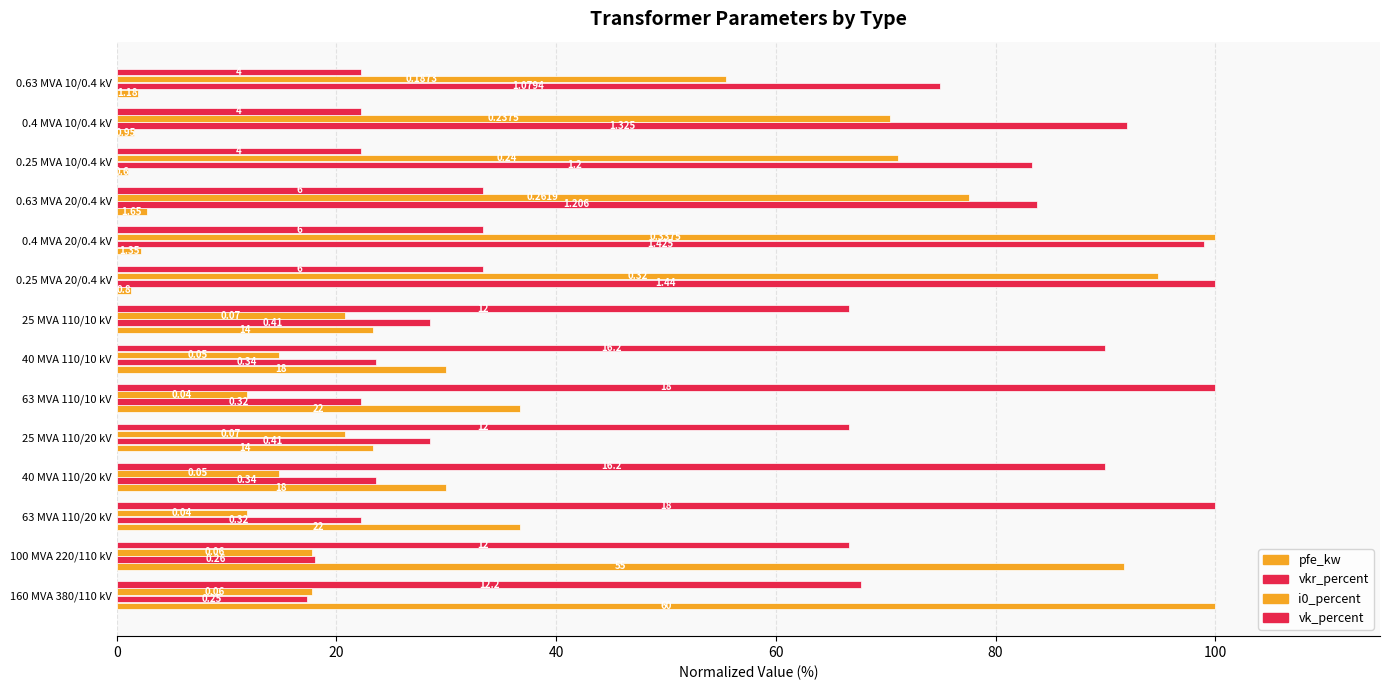

What is the greatest value displayed?

100.0